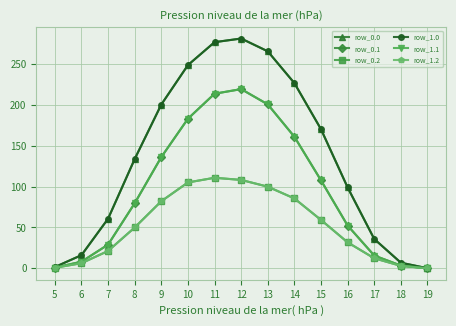

At 17, list the series in order from largest to smallest.

row_0.0, row_1.0, row_0.1, row_1.1, row_0.2, row_1.2